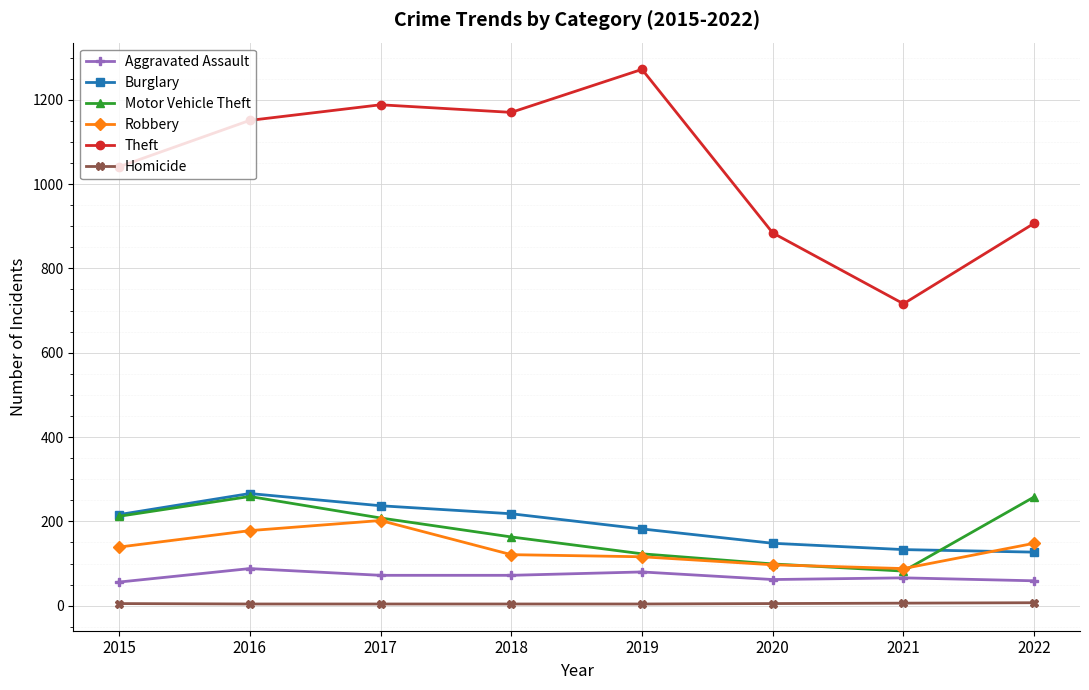

True or false: Homicide and Aggravated Assault cross at least once.

False